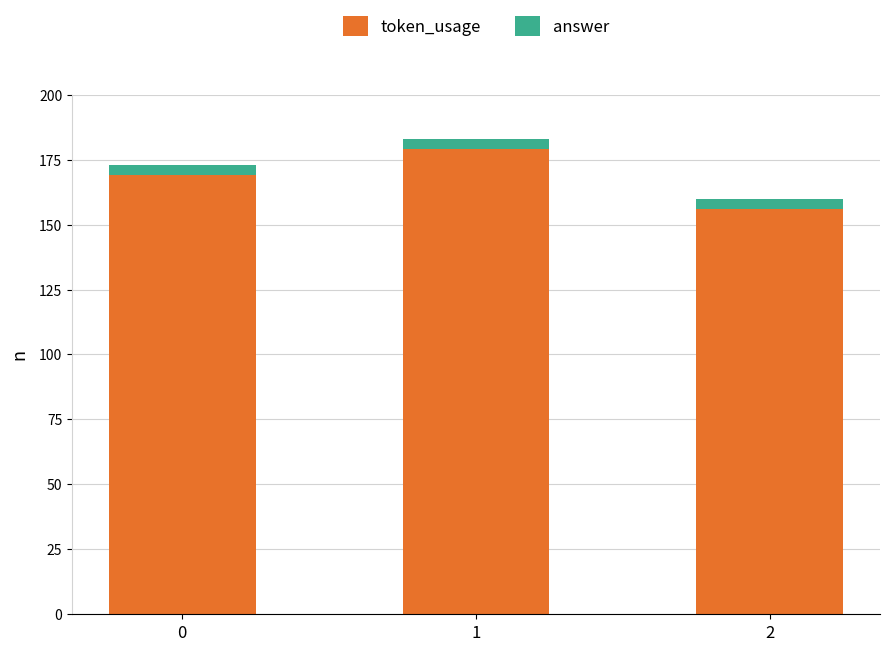

The value of token_usage at 1 is 320. True or false?

False